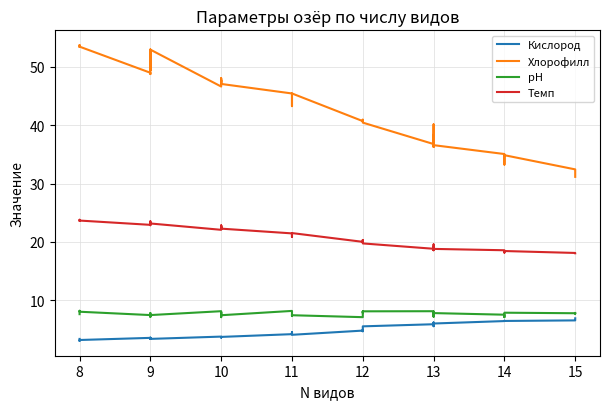

At how many categories does at least one series exceed 43?

19